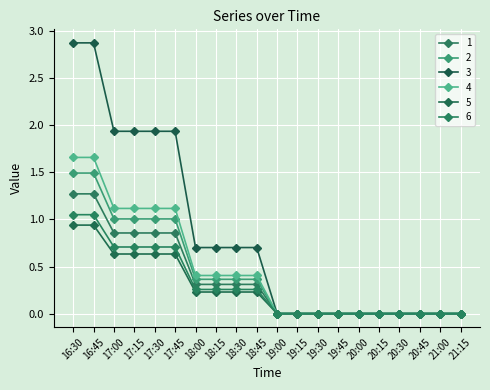

What is the average value of the 1 series?

0.5